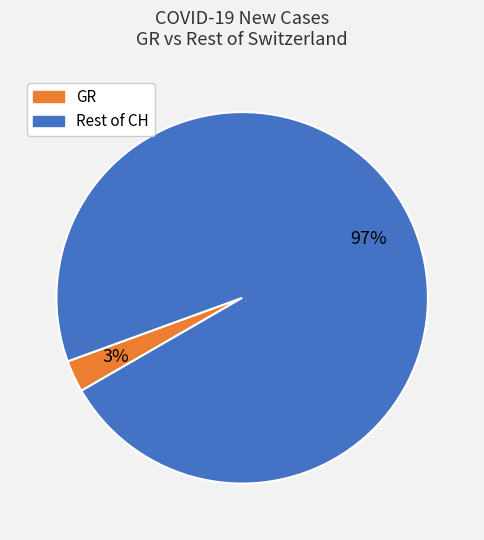

Is there a majority slice in this chart?

Yes